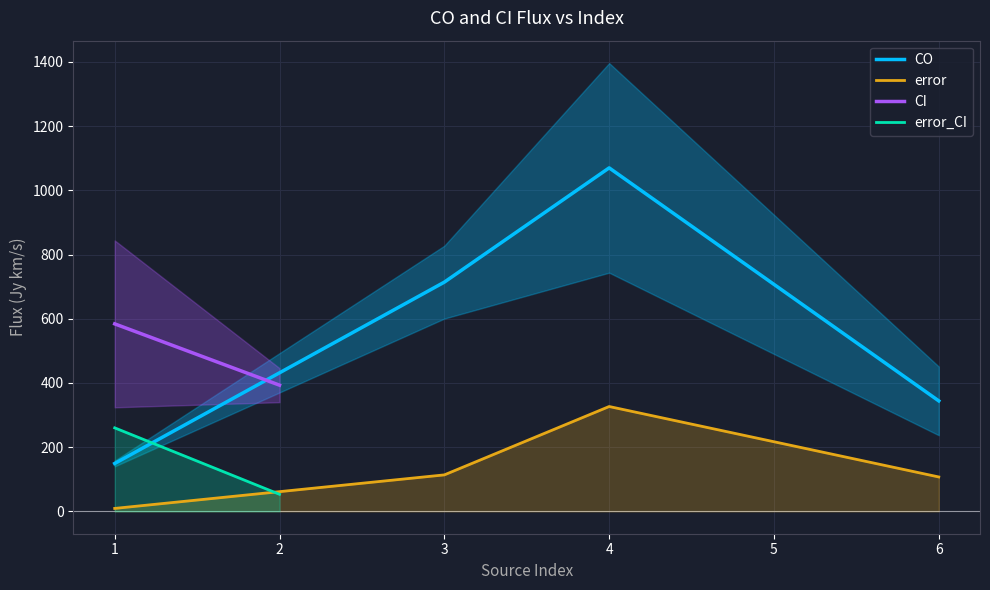

The value of CO at 6 is 344.0. True or false?

True